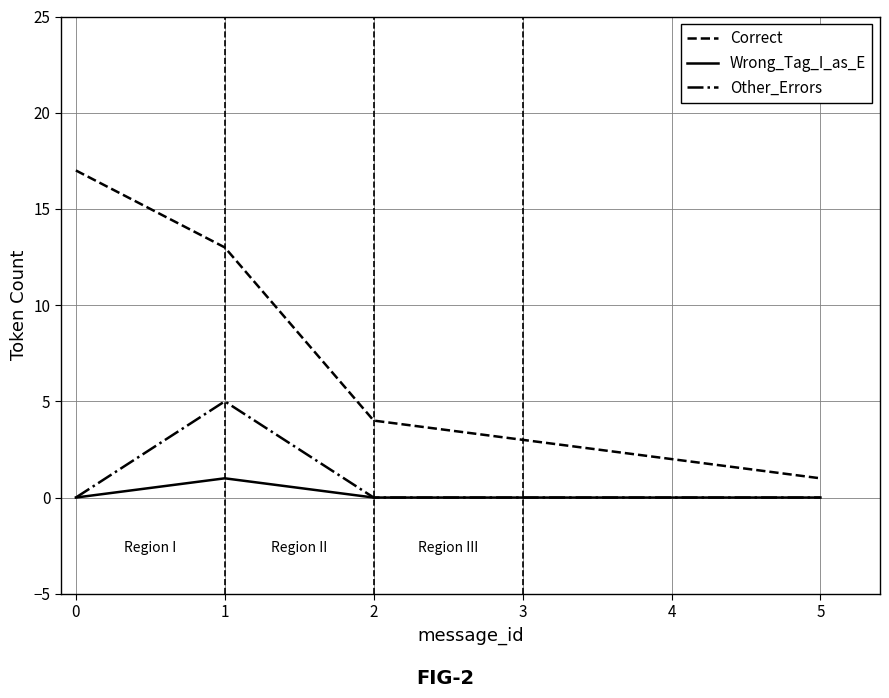

List the series in order of their peak value, highest first.

Correct, Other_Errors, Wrong_Tag_I_as_E